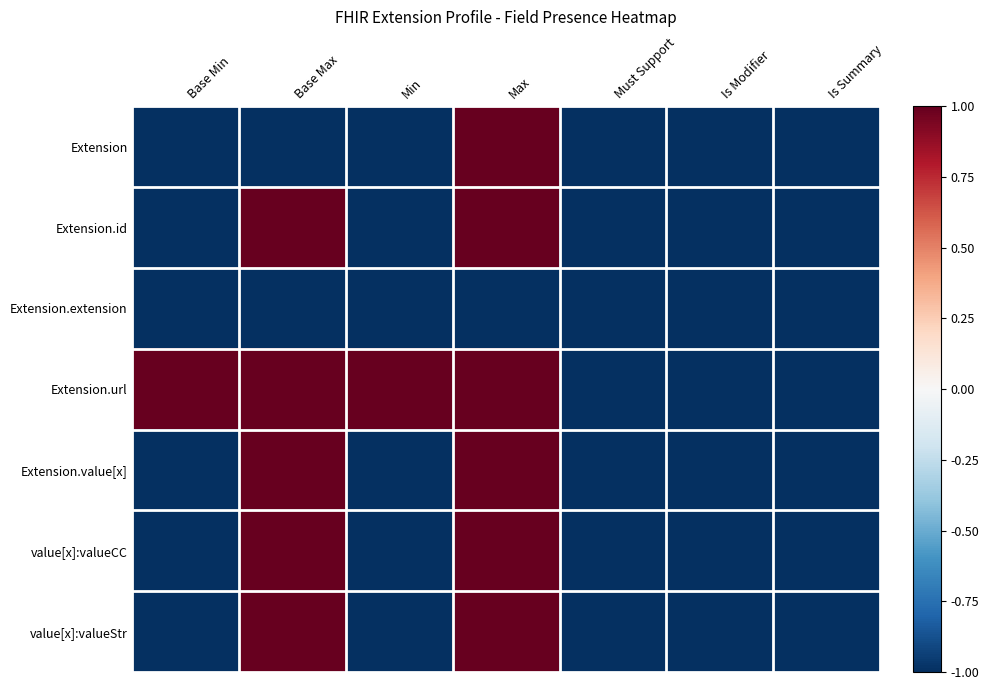

List the series in order of their peak value, lowest first.

Extension.extension, Extension, Extension.id, Extension.url, Extension.value[x], value[x]:valueCC, value[x]:valueStr